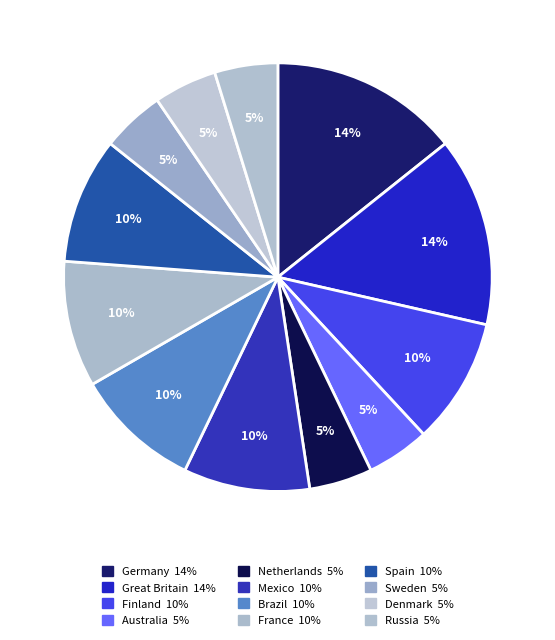

To the nearest percent, what portion does Netherlands represent?

5%